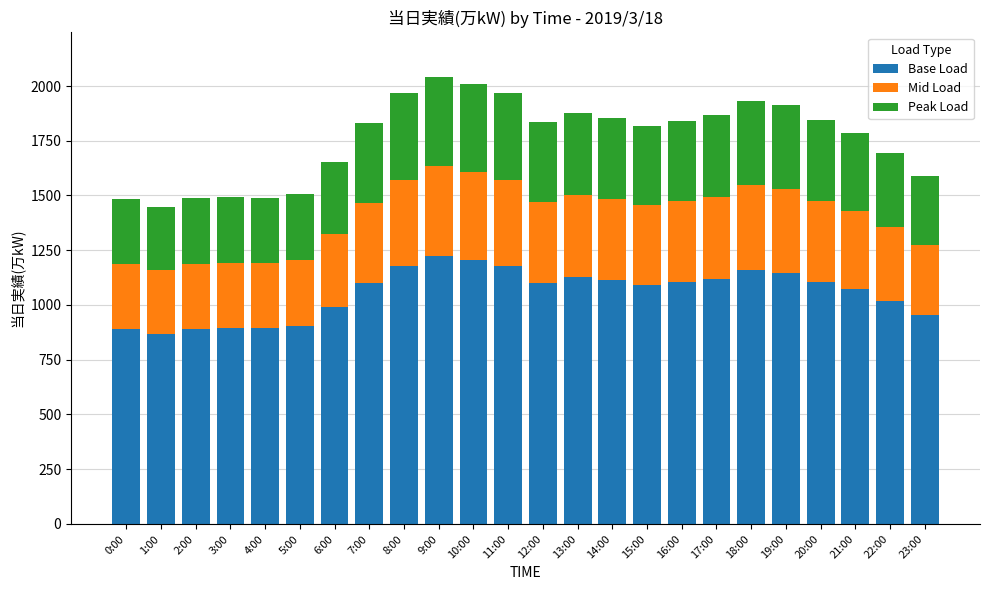

What is the lowest value of the Base Load series?

869